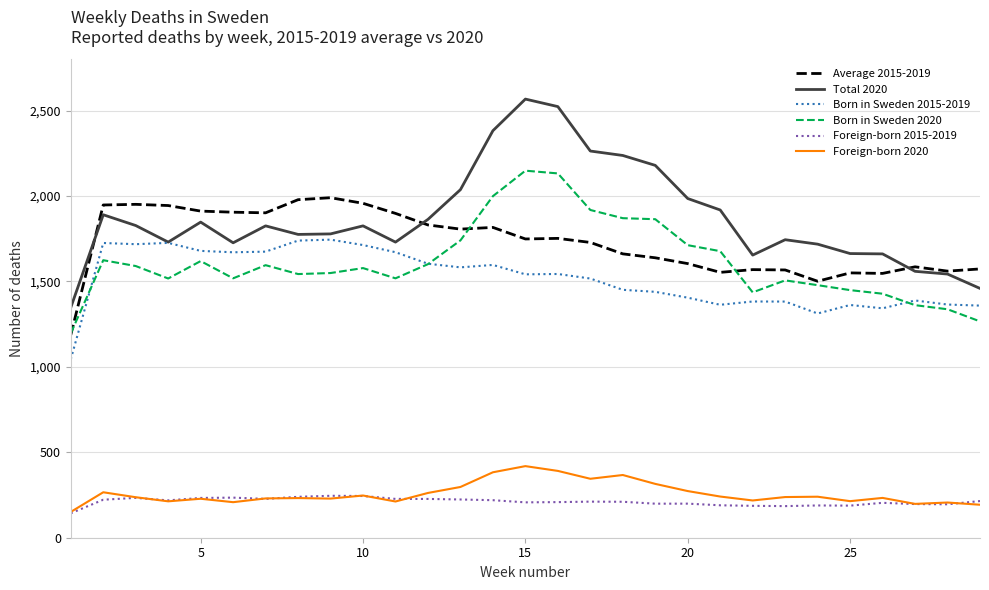

True or false: Foreign-born 2015-2019 and Total 2020 intersect in this chart.

False